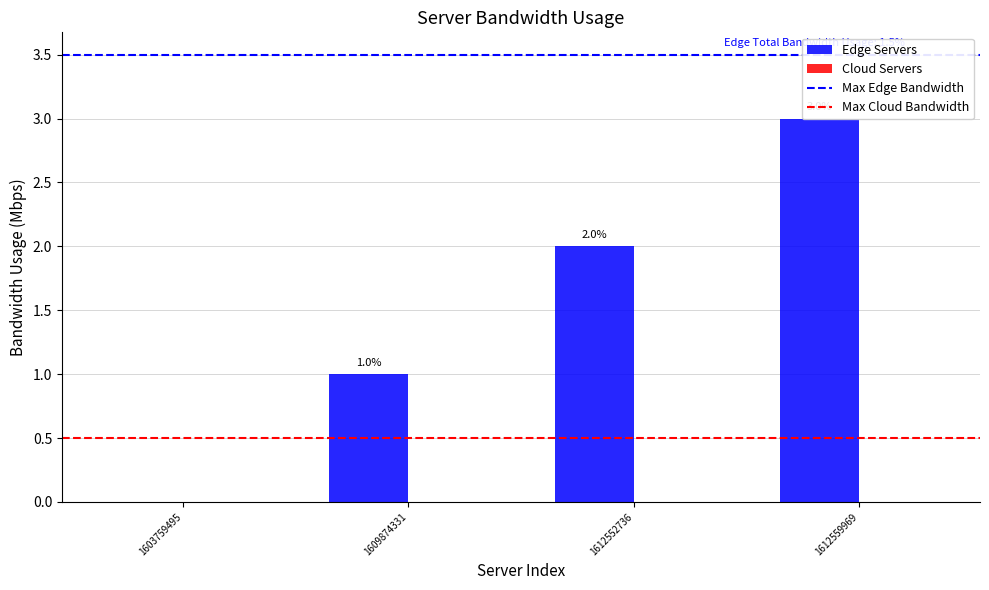

List the labels in order of value, smallest first.

1603759495, 1609874331, 1612552736, 1612559969